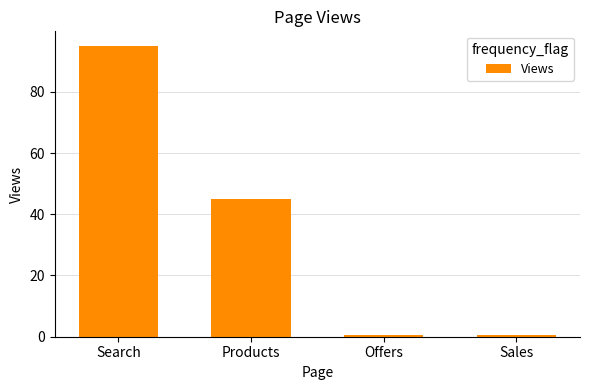

The value at Products is 30.4. True or false?

False